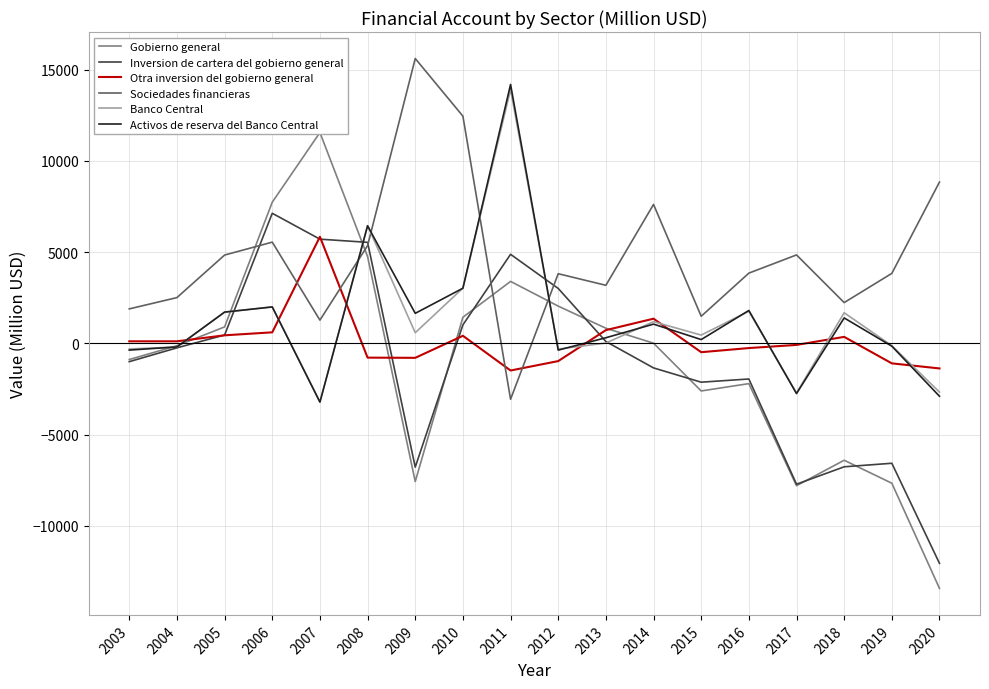

At which category does Banco Central reach its first local valley?

2007